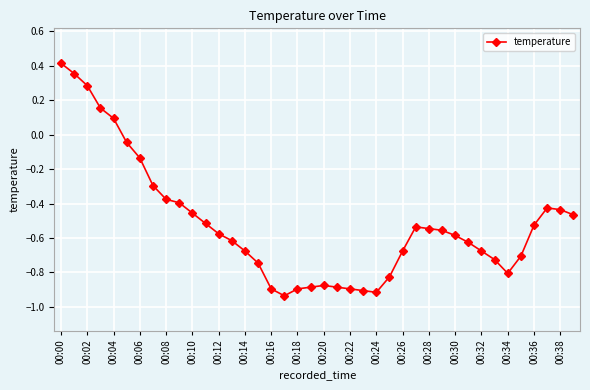

What is the difference between the second highest and minimum values?

1.3